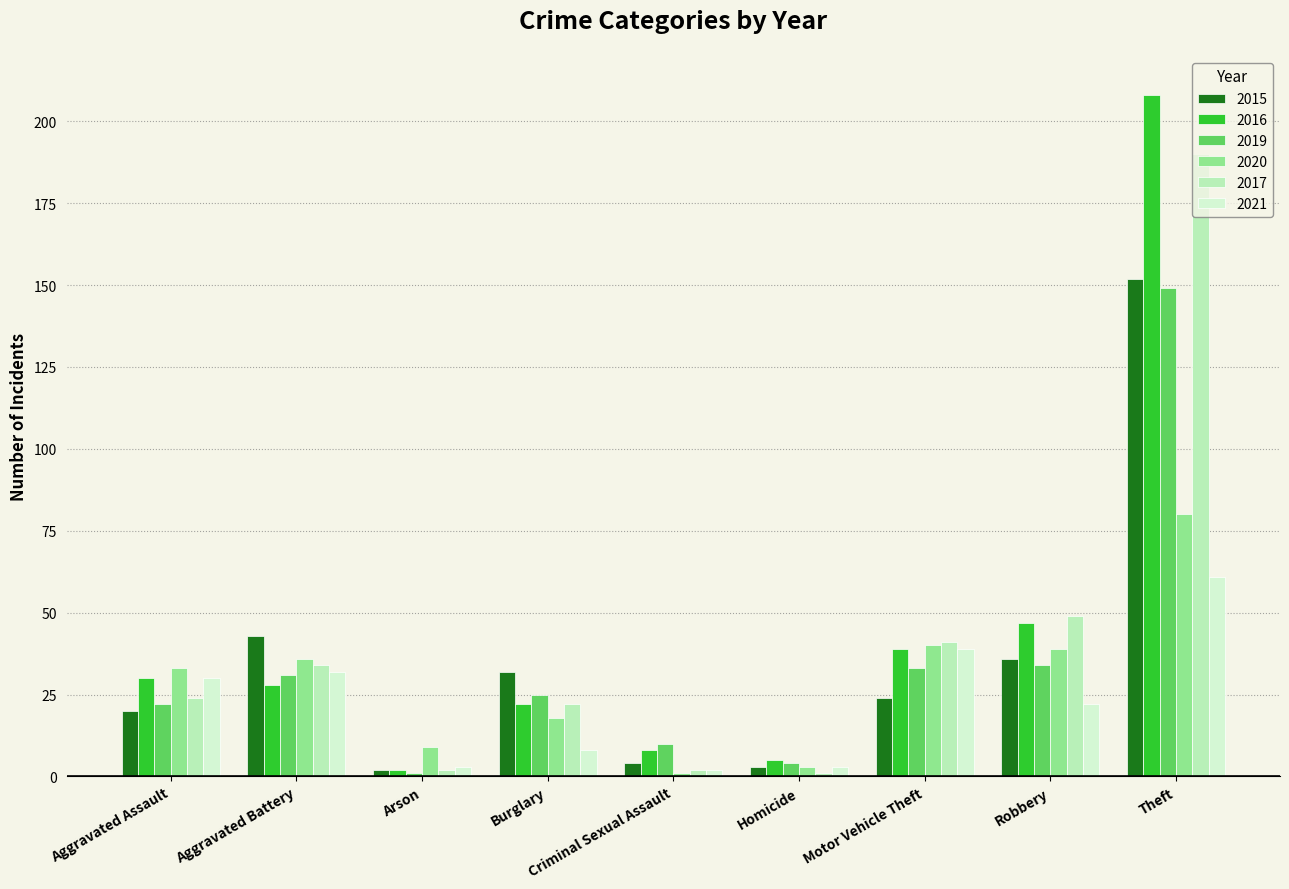

How many series are shown in this chart?

6